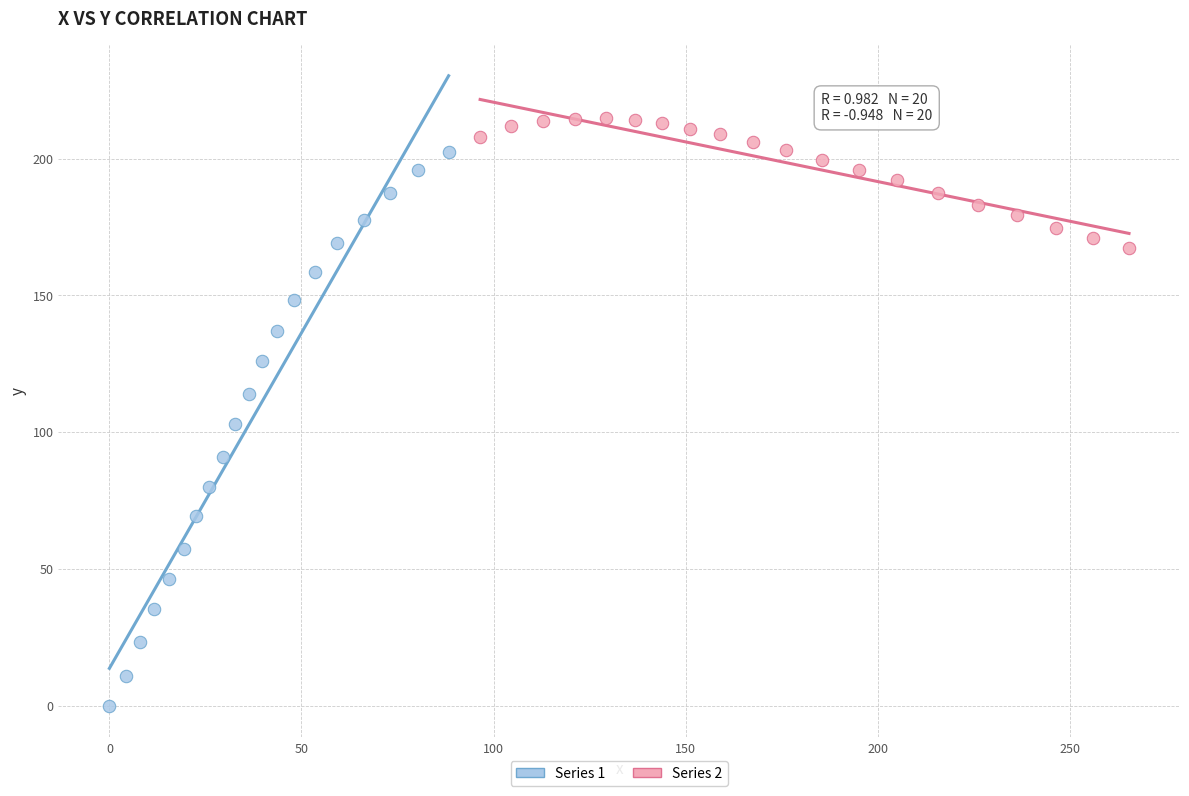

Which series contains the highest Y value?

Series 2